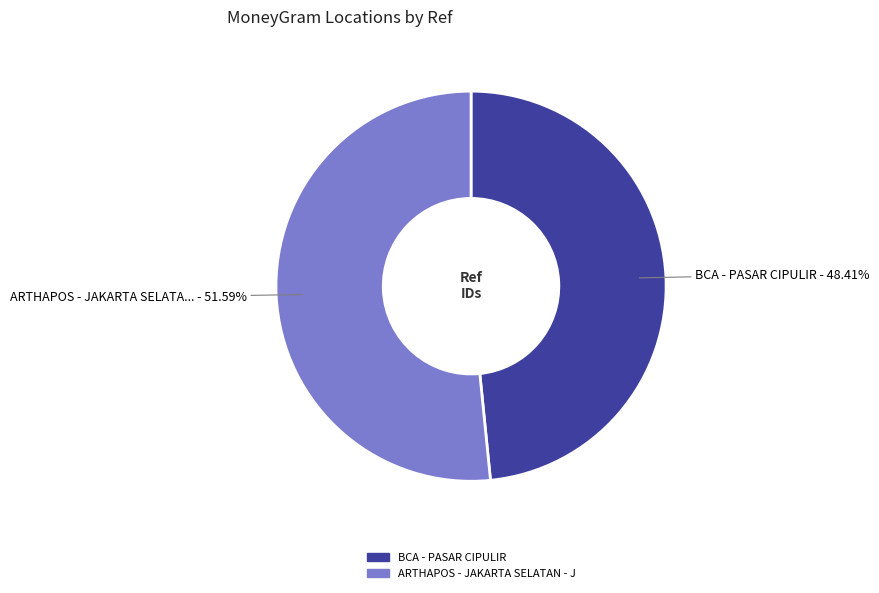

Is there a majority slice in this chart?

Yes